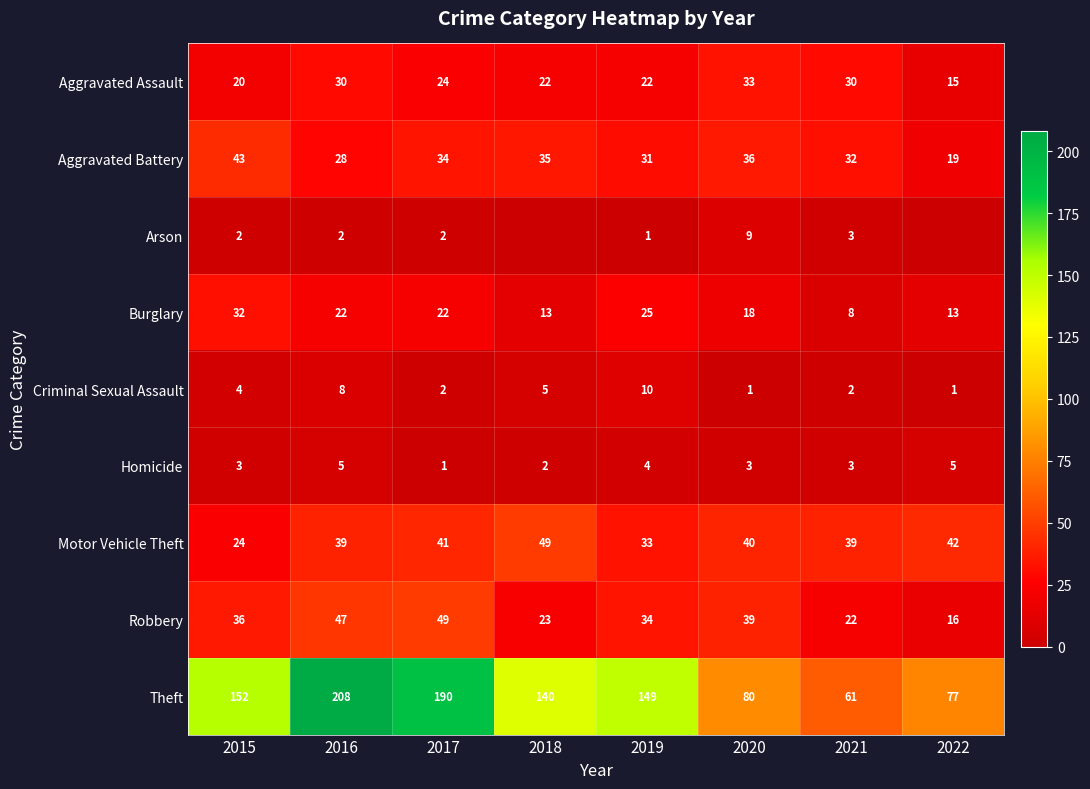

The Homicide series shows 2 at 2020. True or false?

False